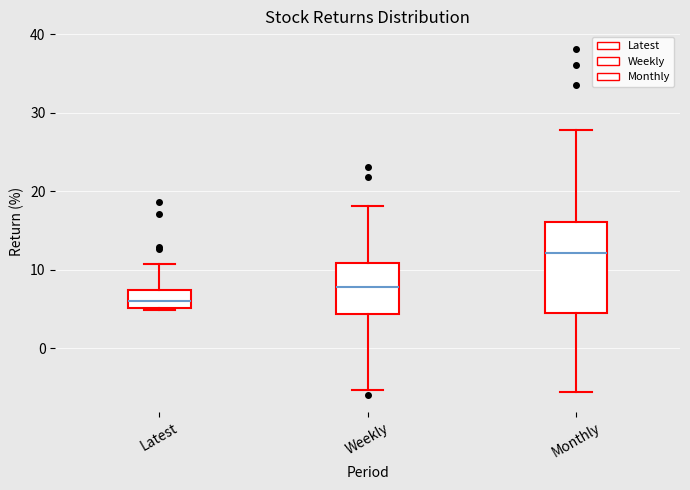

Reading left to right, read every box against the y-axis: the position of its median line, the range the box covers, and the ends of its whiskers. The values are not printed on the chart, so give them approximately, as read against the axis.

Latest: median 6, box 5 to 7, whiskers 5 to 11
Weekly: median 8, box 4 to 11, whiskers -5 to 18
Monthly: median 12, box 5 to 16, whiskers -6 to 28